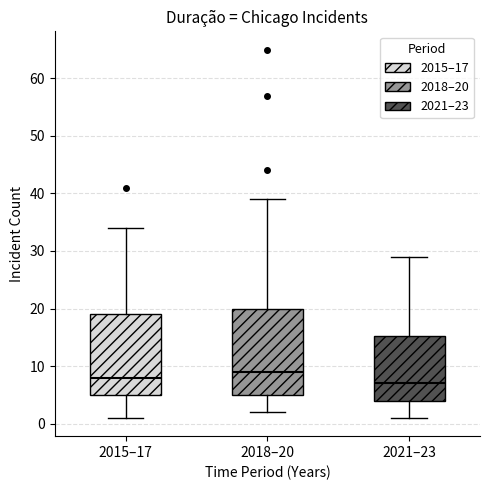

Where is the lower edge of the box for 2018–20 on the y-axis? The values are not printed on the chart, so give them approximately, as read against the axis.

5